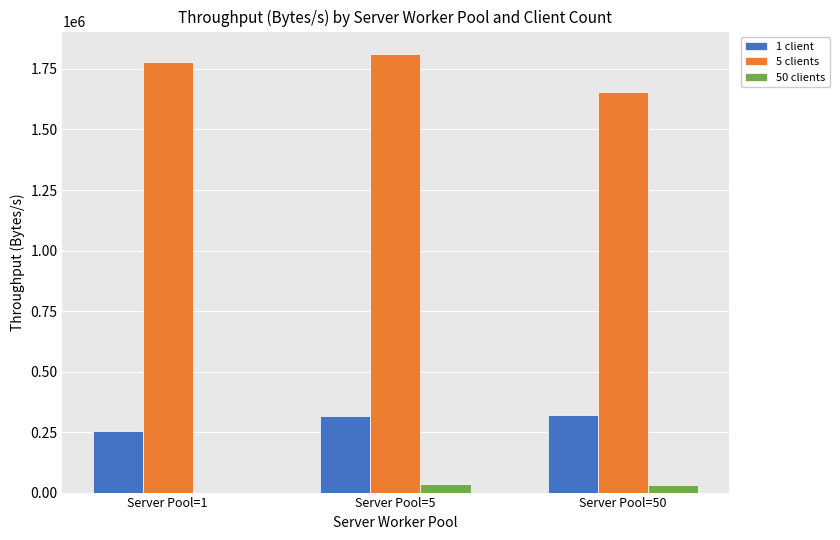

Is the value of 1 client at Server Pool=1 greater than the value of 50 clients at Server Pool=1?

Yes